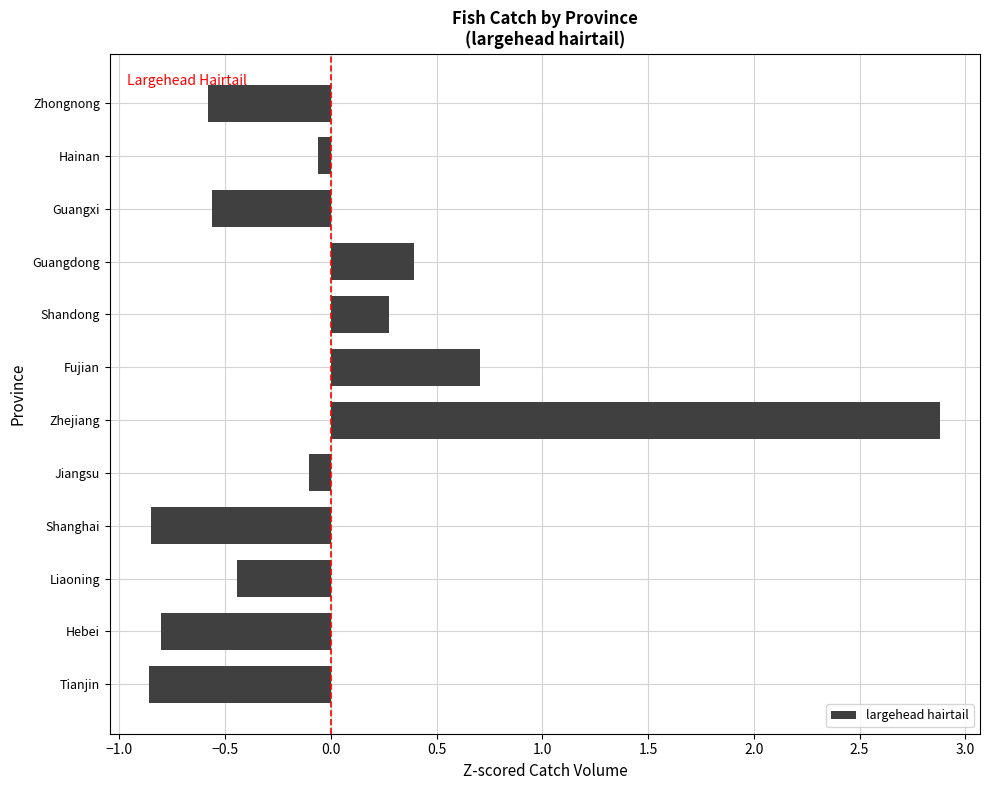

Is it true that the value at Jiangsu is -0.1?

True